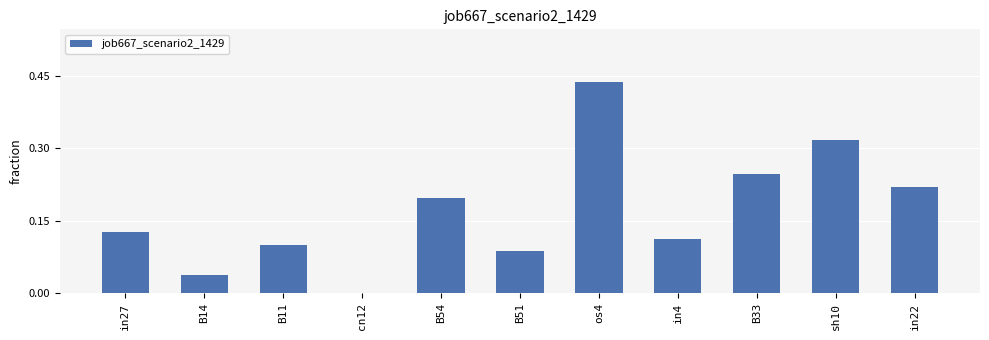

At which category does the chart reach its peak across all series?

os4